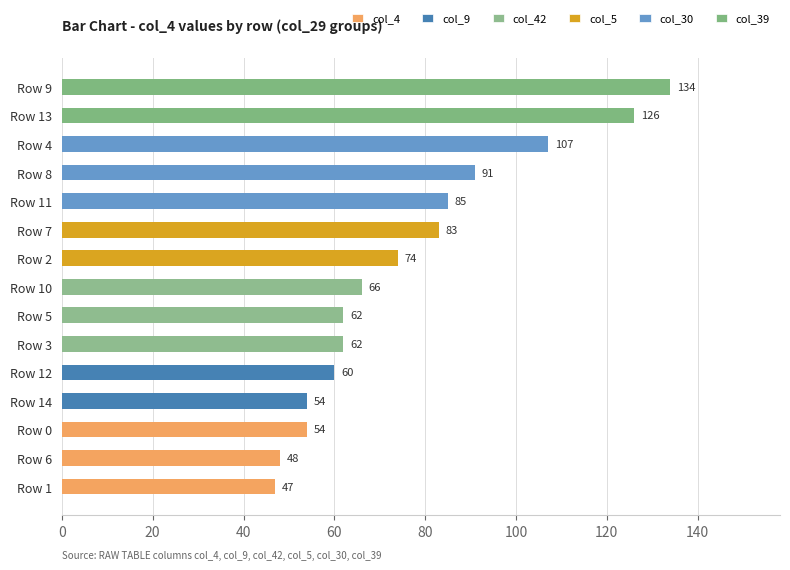

Which label corresponds to the largest value in the chart?

Row 9